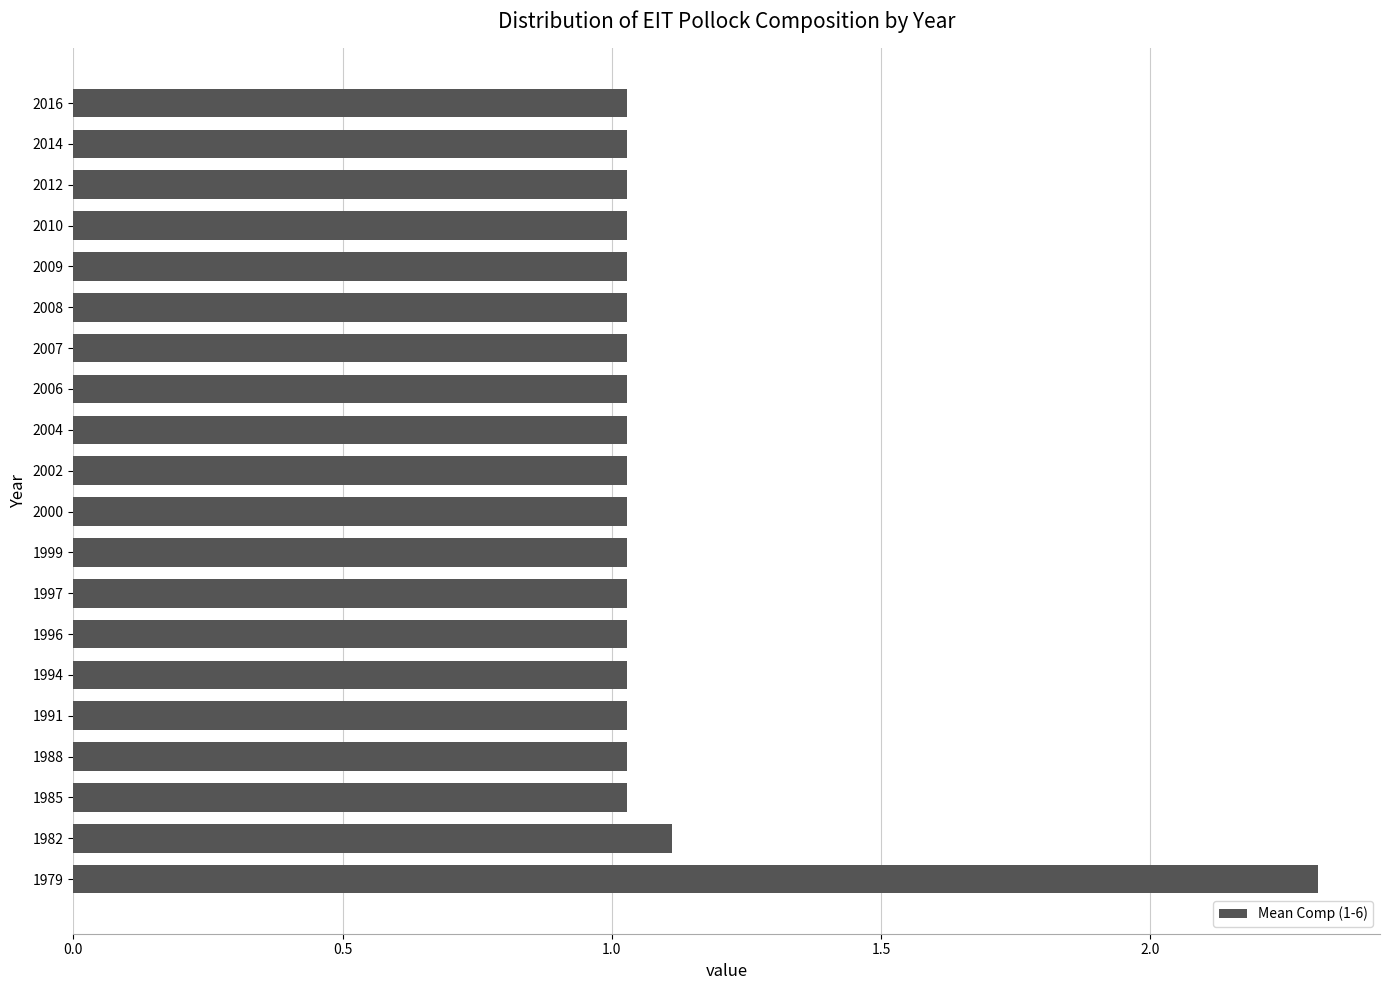

Between 1979 and 2010, which is larger?

1979